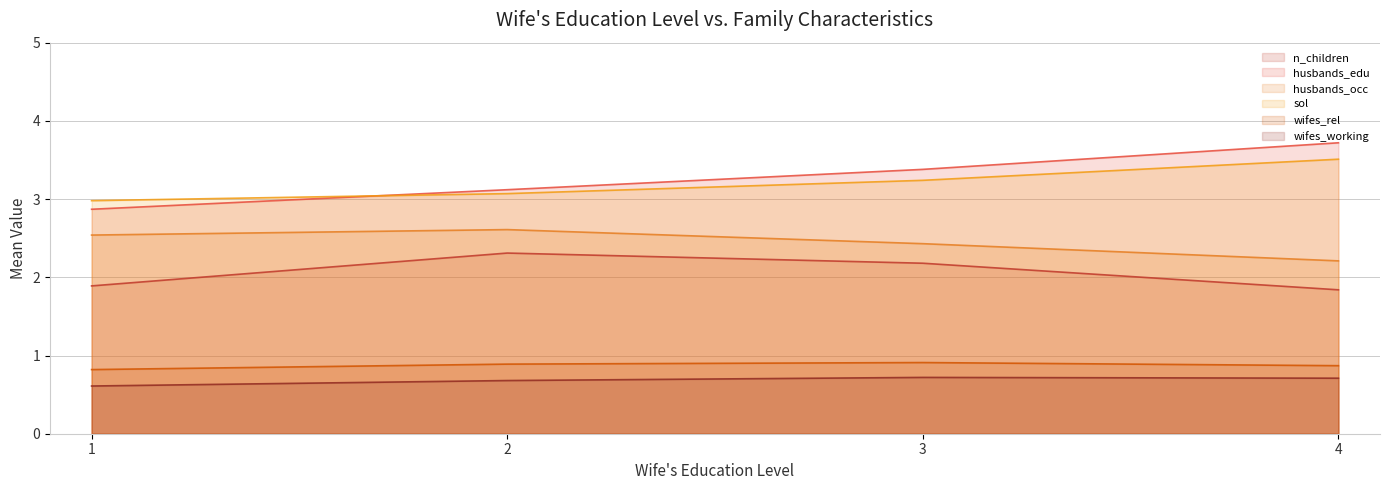

Reading right to left, transcribe all the data shown in this chart.

n_children: 4=1.8	3=2.2	2=2.3	1=1.9
husbands_edu: 4=3.7	3=3.4	2=3.1	1=2.9
husbands_occ: 4=2.2	3=2.4	2=2.6	1=2.5
sol: 4=3.5	3=3.2	2=3.1	1=3.0
wifes_rel: 4=0.9	3=0.9	2=0.9	1=0.8
wifes_working: 4=0.7	3=0.7	2=0.7	1=0.6